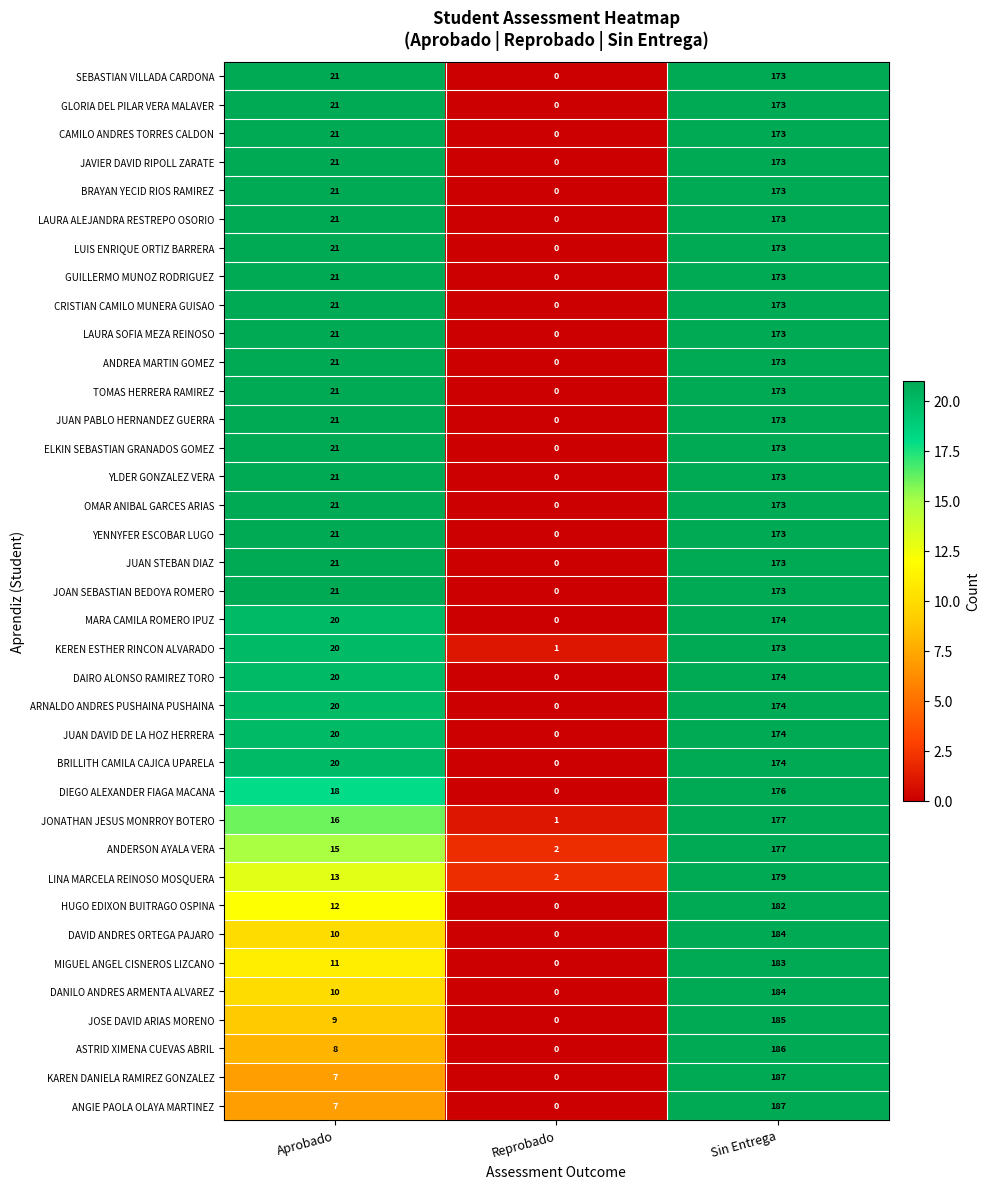

Is the value of DIEGO ALEXANDER FIAGA MACANA at Sin Entrega greater than the value of DANILO ANDRES ARMENTA ALVAREZ at Sin Entrega?

No